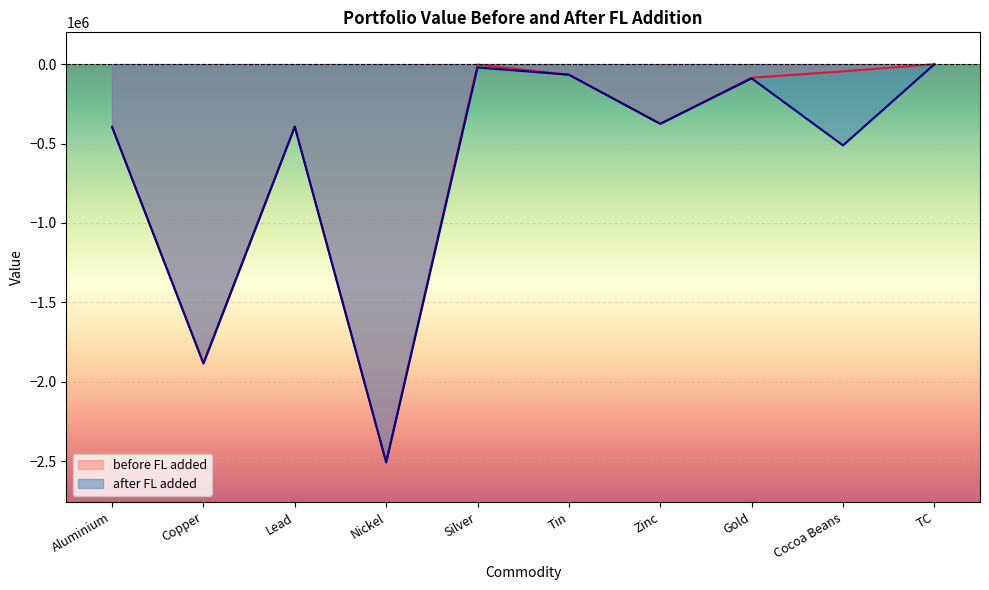

The value of after FL added at Copper is -1884408.0. True or false?

True